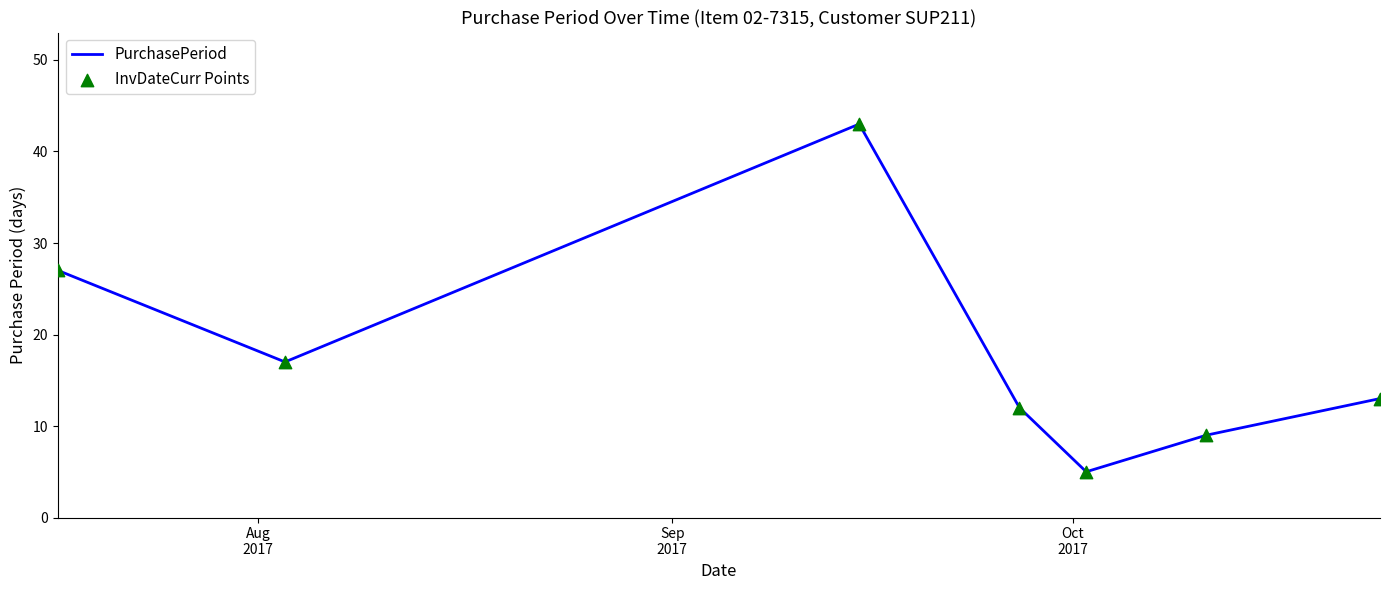

What is the greatest value displayed?

43